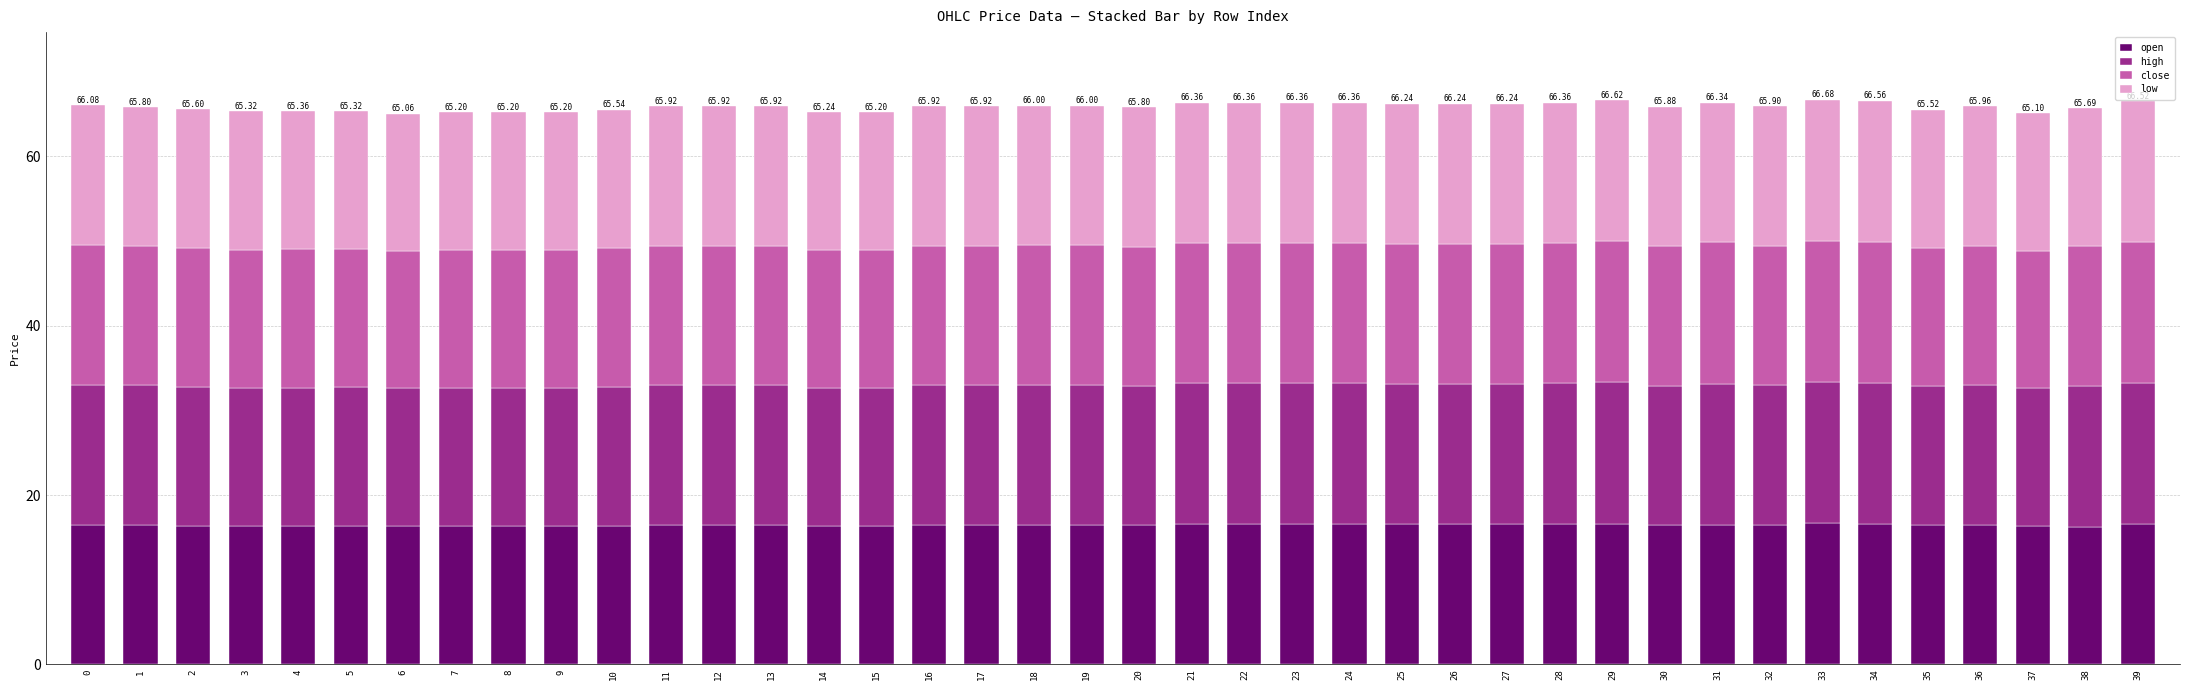

What is the difference between the second highest and minimum values in the low series?

0.4